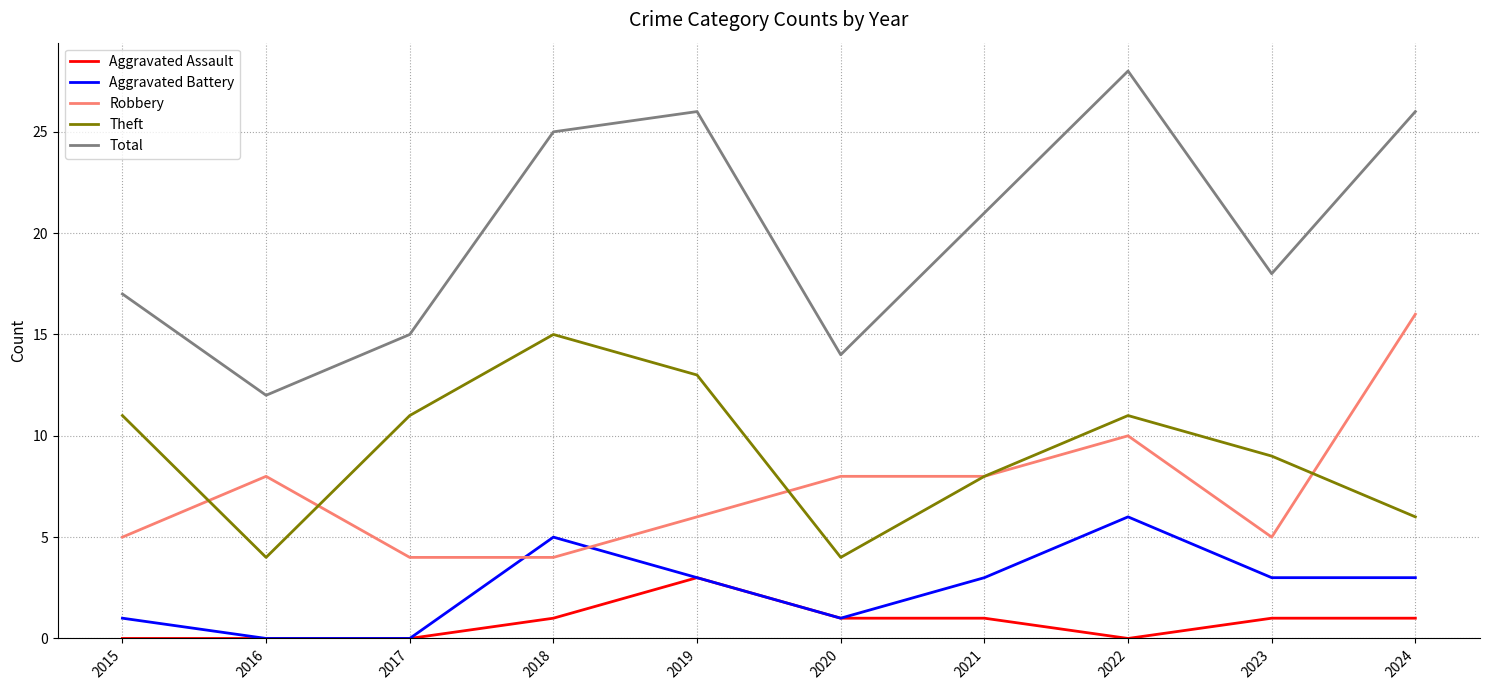

What is the sum of the Total values at 2024 and 2018?

51